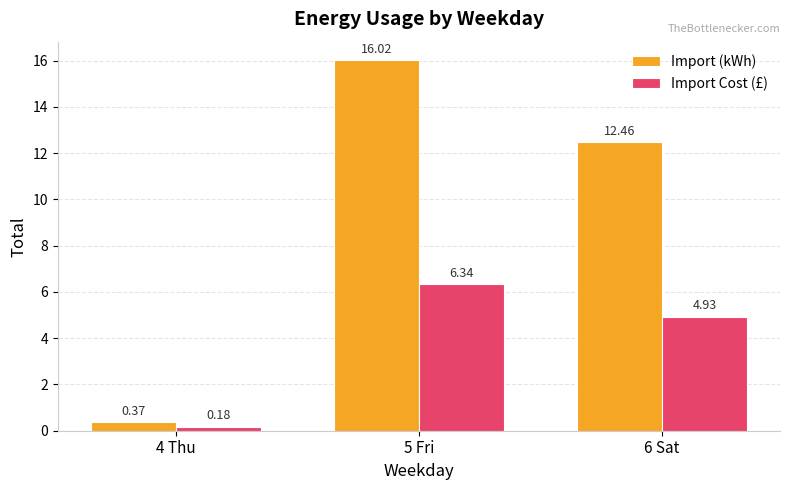

Which series has the largest range (max minus min)?

Import (kWh)